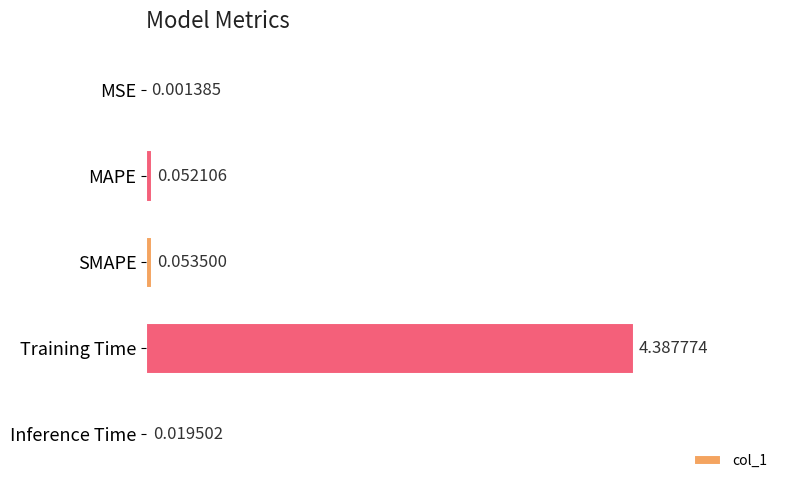

What is the change in value from MSE to Training Time?

+4.4